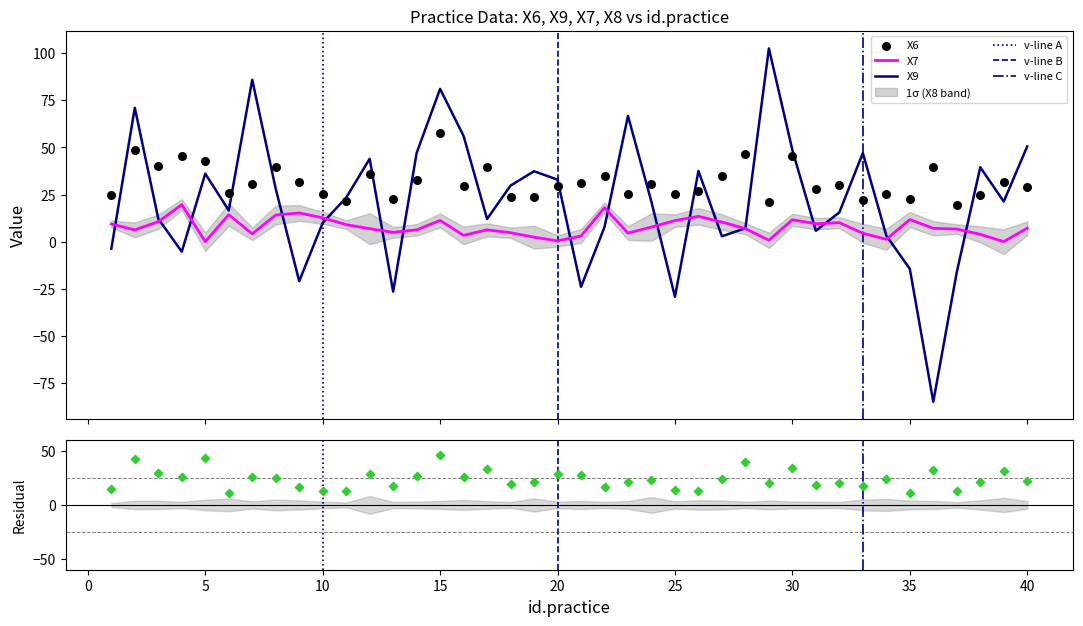

Is the value of X7 at 9 greater than the value of X9 at 37?

Yes